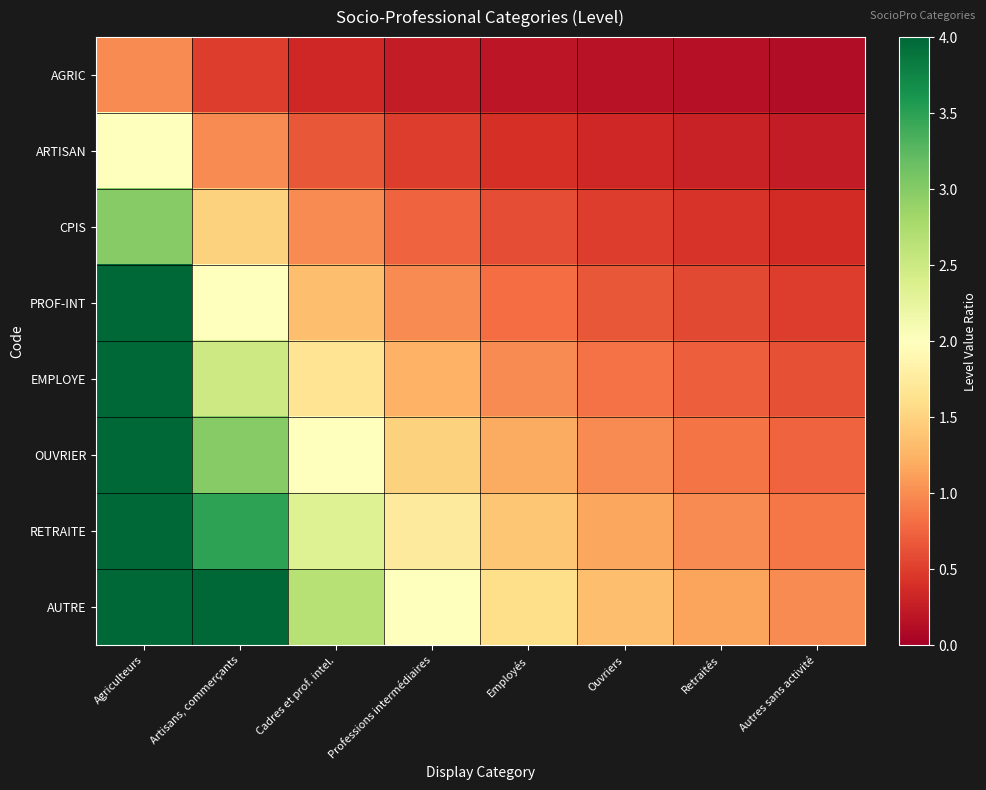

What is the total value across all series at Employés?

7.2